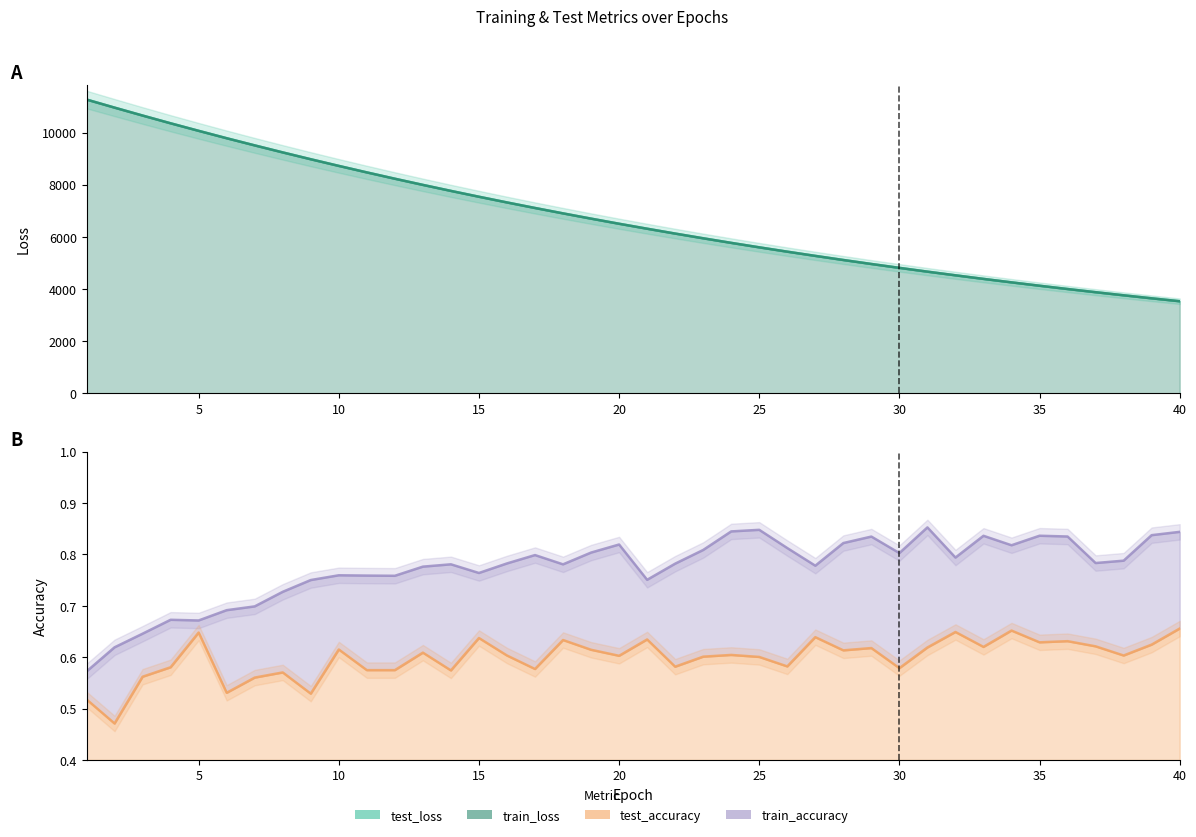

What is the maximum value shown in the chart?

11269.1